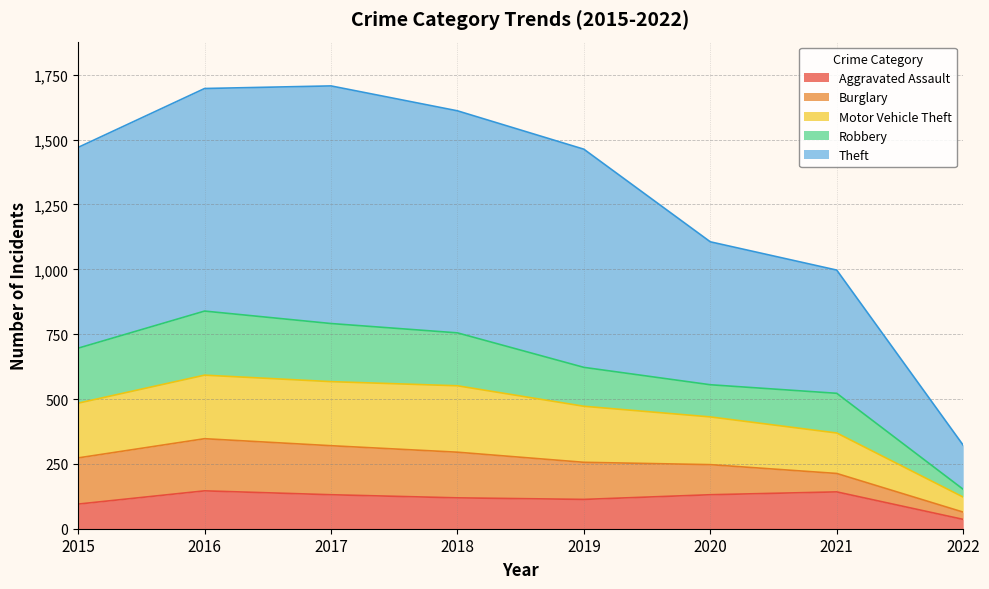

Is it true that Aggravated Assault equals 51 at 2021?

False